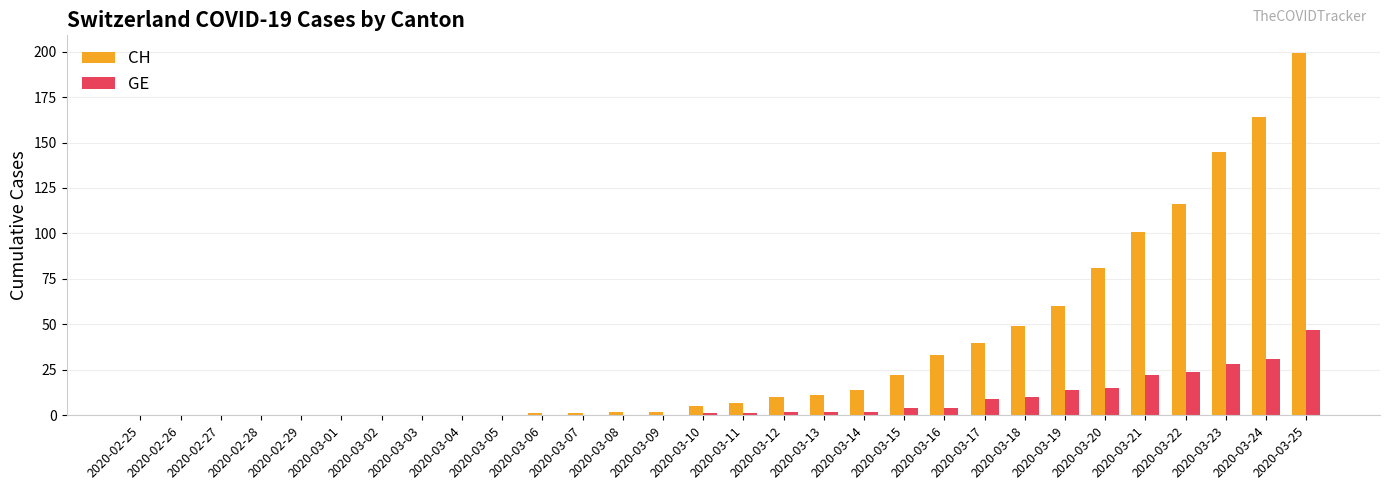

Which series has the widest spread of values?

CH